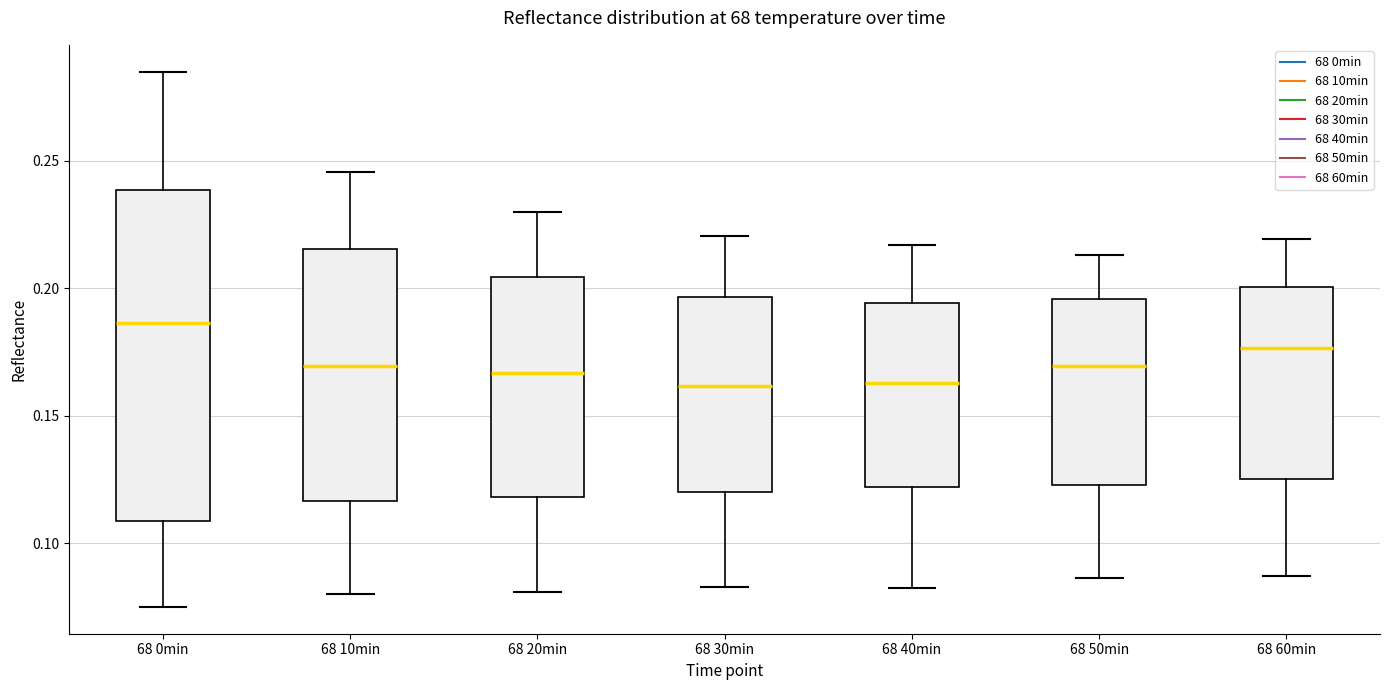

Which box's median line is the highest?

68 0min